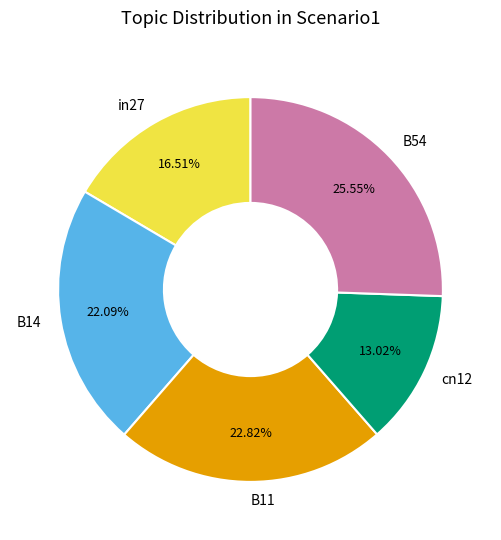

To the nearest percent, what portion does B54 represent?

26%